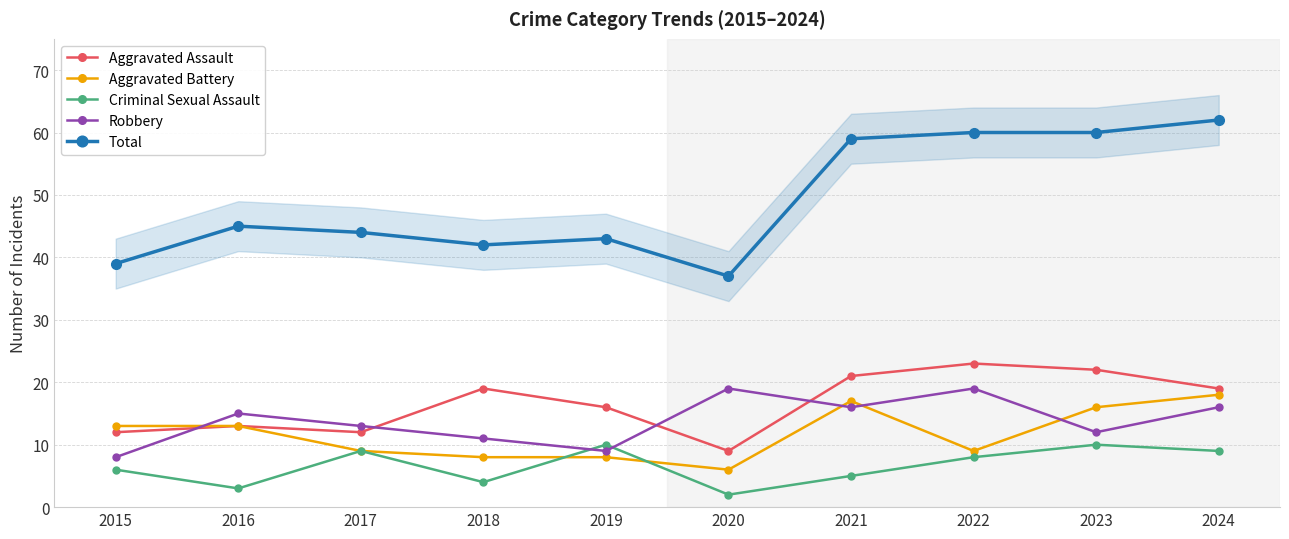

At which category does Aggravated Battery reach its first local peak?

2021